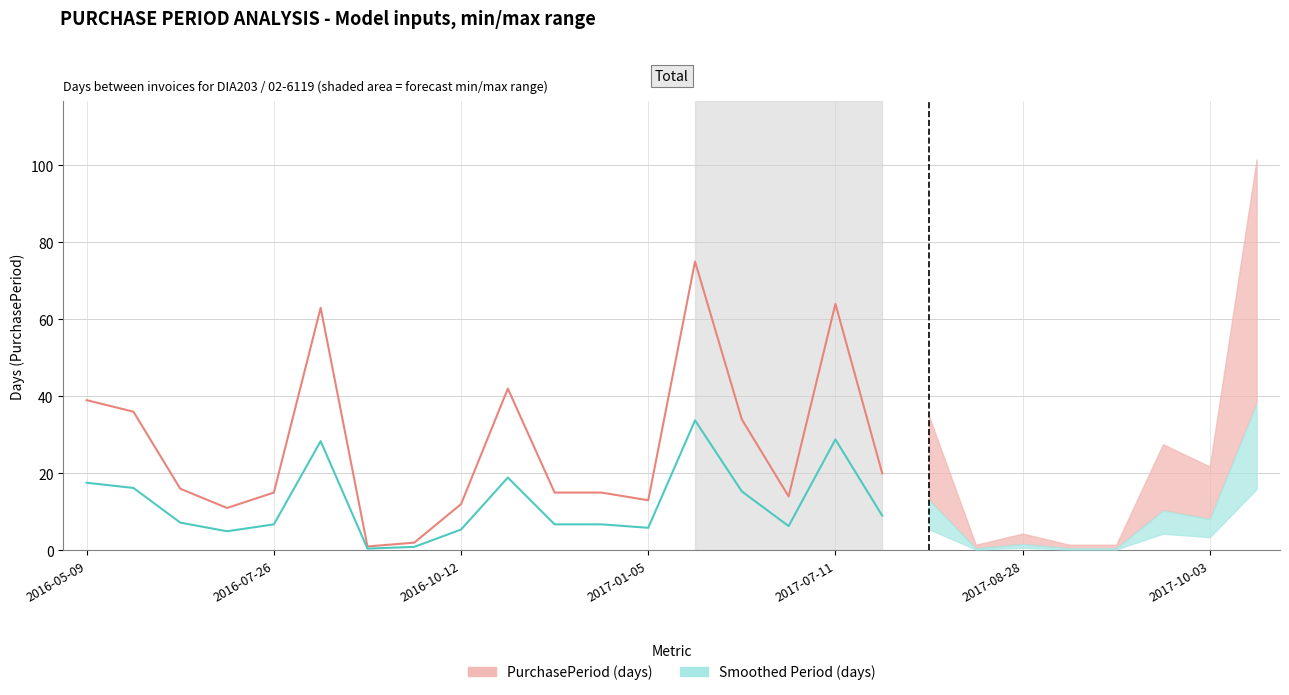

List the series in order of their peak value, lowest first.

Smoothed Period (days), PurchasePeriod (days)